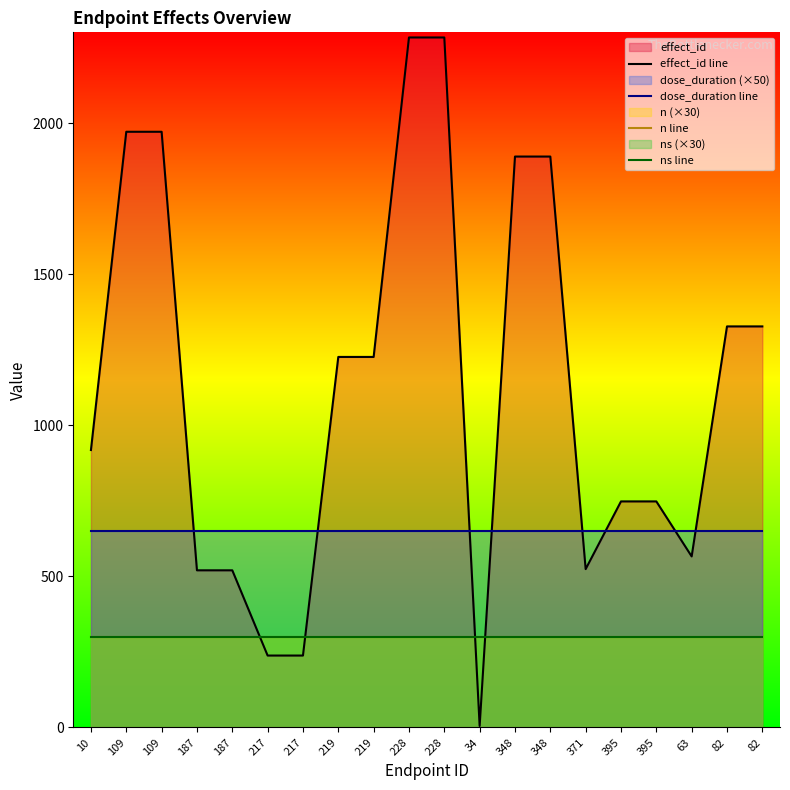

What is the total value across all series at 228?

3533